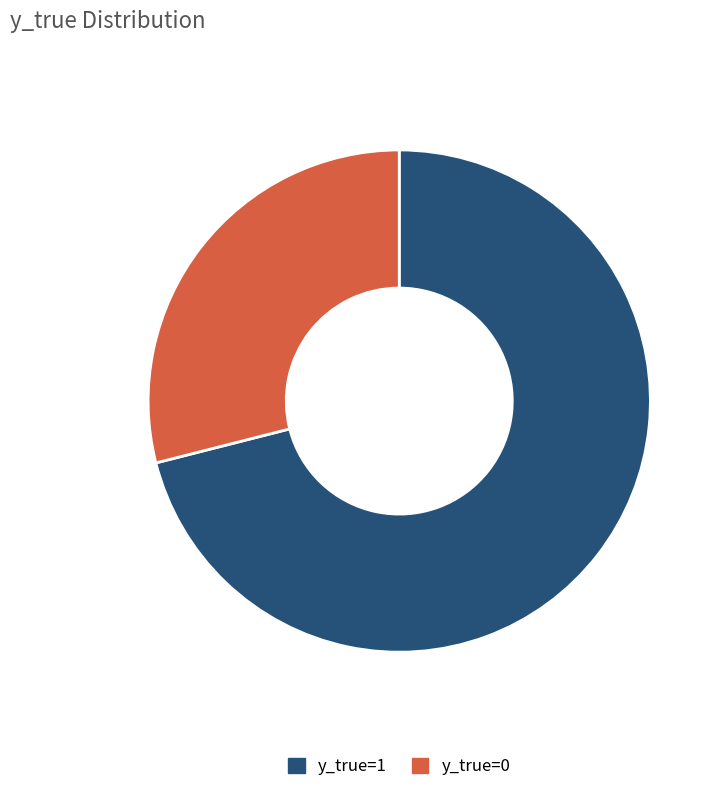

Is there a majority slice in this chart?

Yes